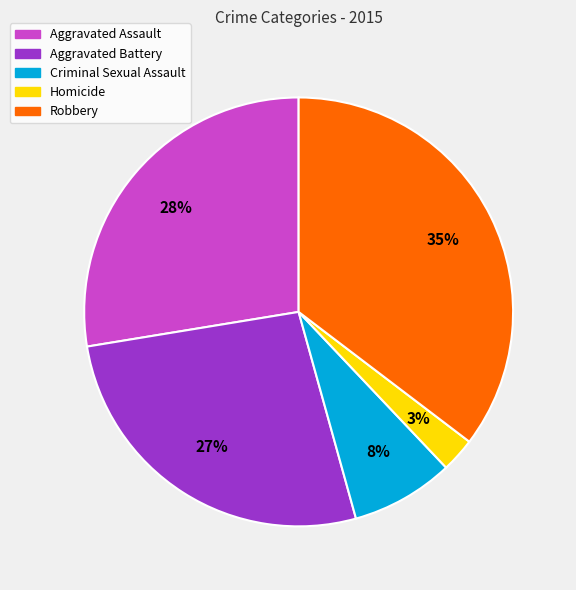

Between Aggravated Assault and Aggravated Battery, which is larger?

Aggravated Assault